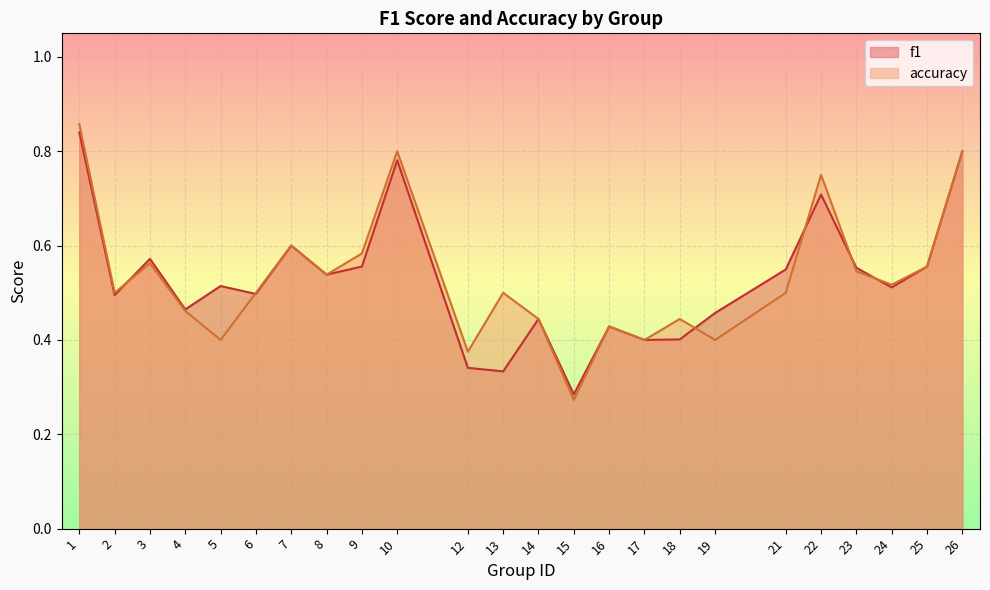

True or false: accuracy and f1 intersect in this chart.

True